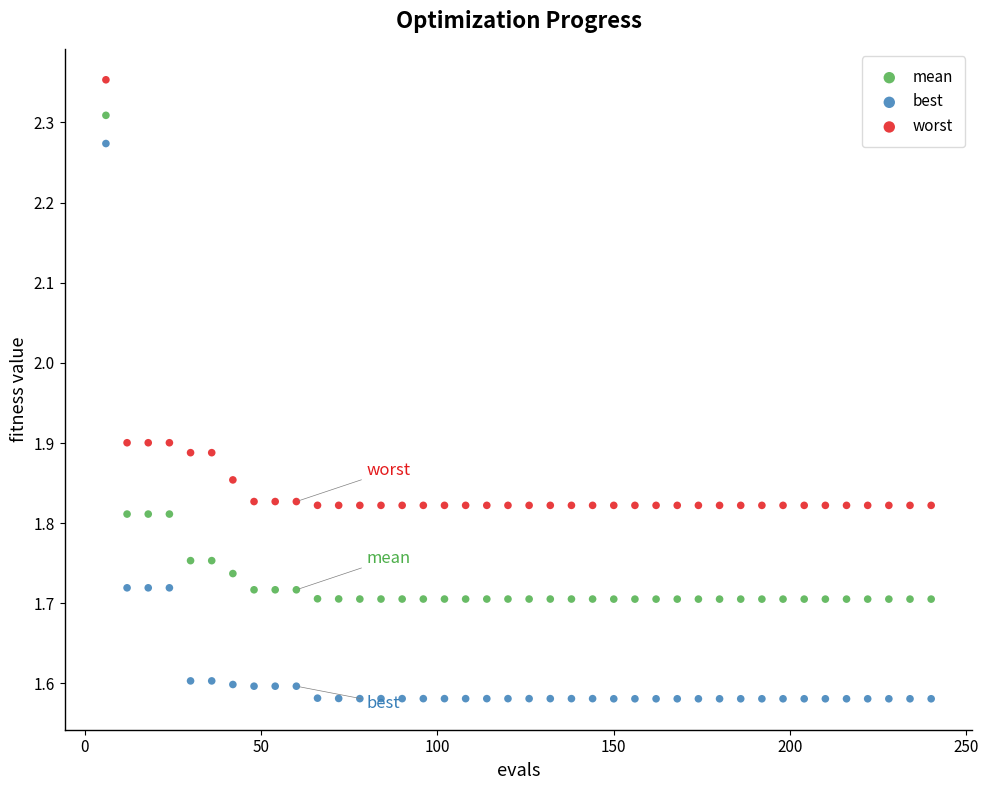

Across all data points, what is the range of Y values (max minus min)?

0.8